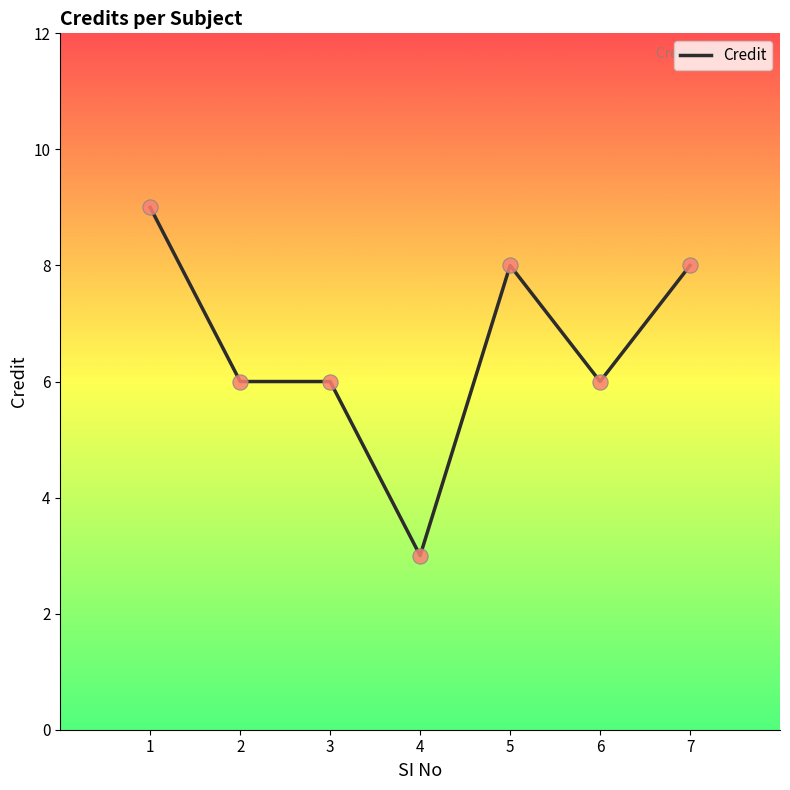

Approximately how many times larger is the value at 4 compared to 1?

0.3